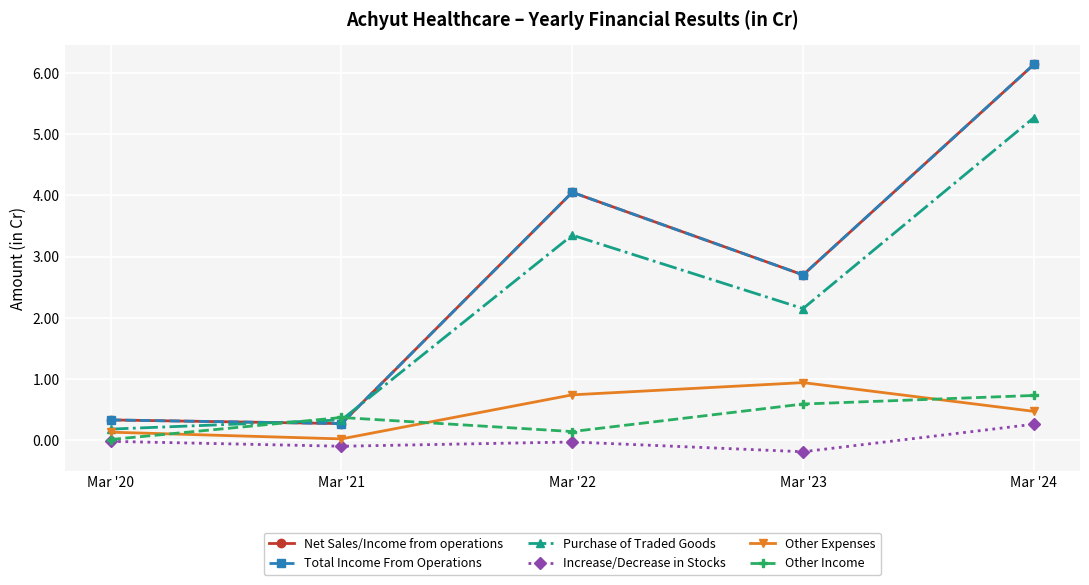

What is the sum of all Other Income values?

1.8